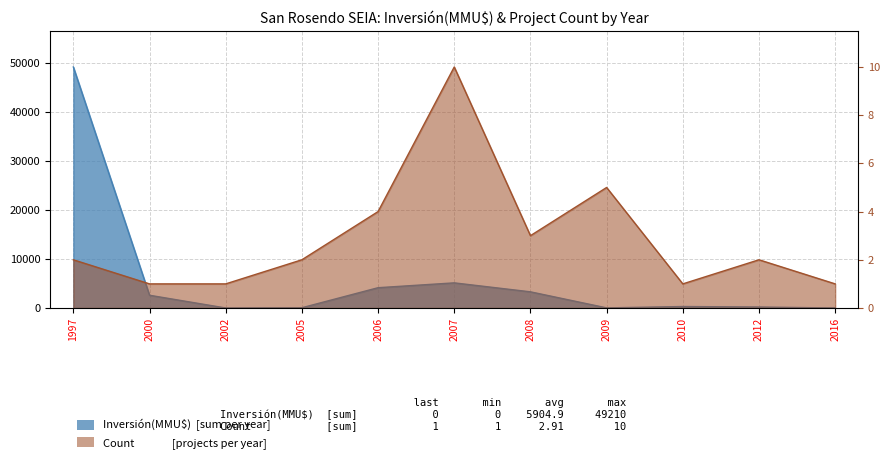

Reading left to right, transcribe all the data shown in this chart.

Inversión(MMU$): 1997=49210	2000=2600	2002=0	2005=50	2006=4142	2007=5130	2008=3300	2009=22	2010=300	2012=200	2016=0
Count: 1997=2	2000=1	2002=1	2005=2	2006=4	2007=10	2008=3	2009=5	2010=1	2012=2	2016=1